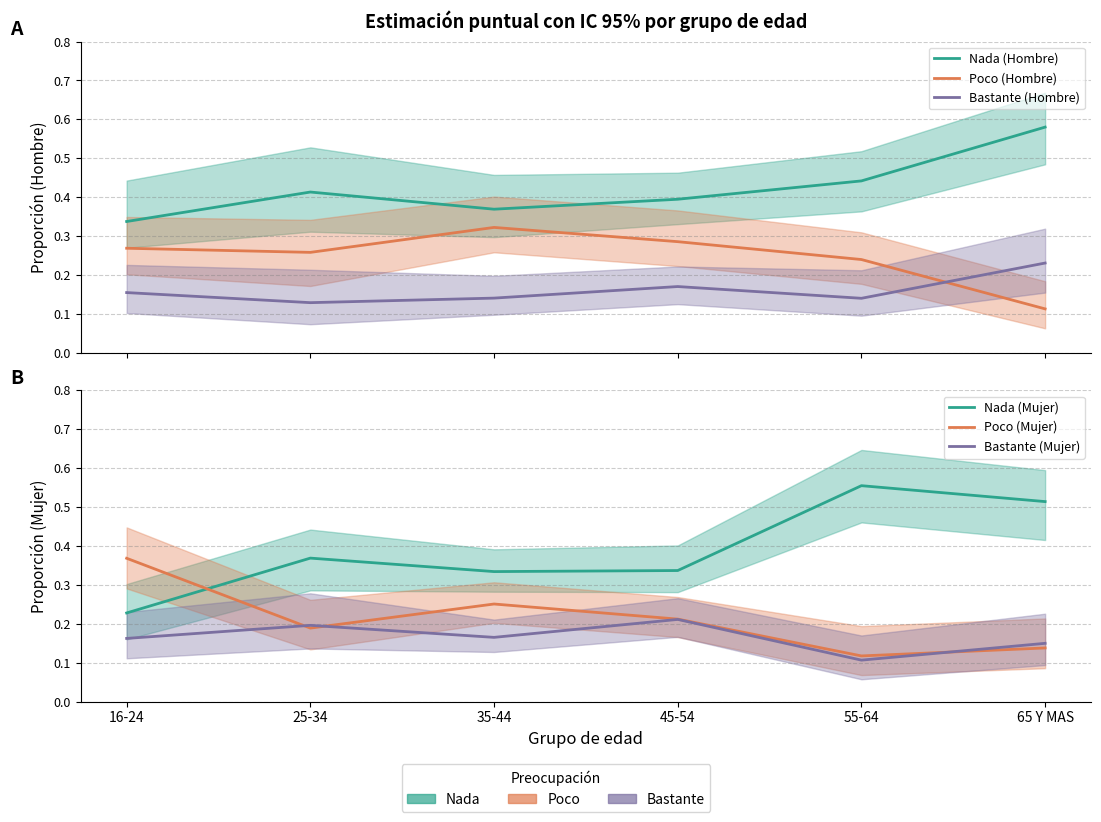

What is the difference between the maximum and minimum values in the Nada (Mujer) series?

0.3